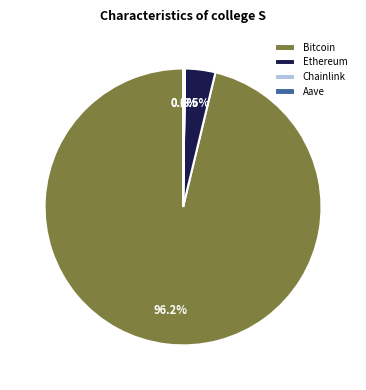

Does Bitcoin represent more than half of the total?

Yes